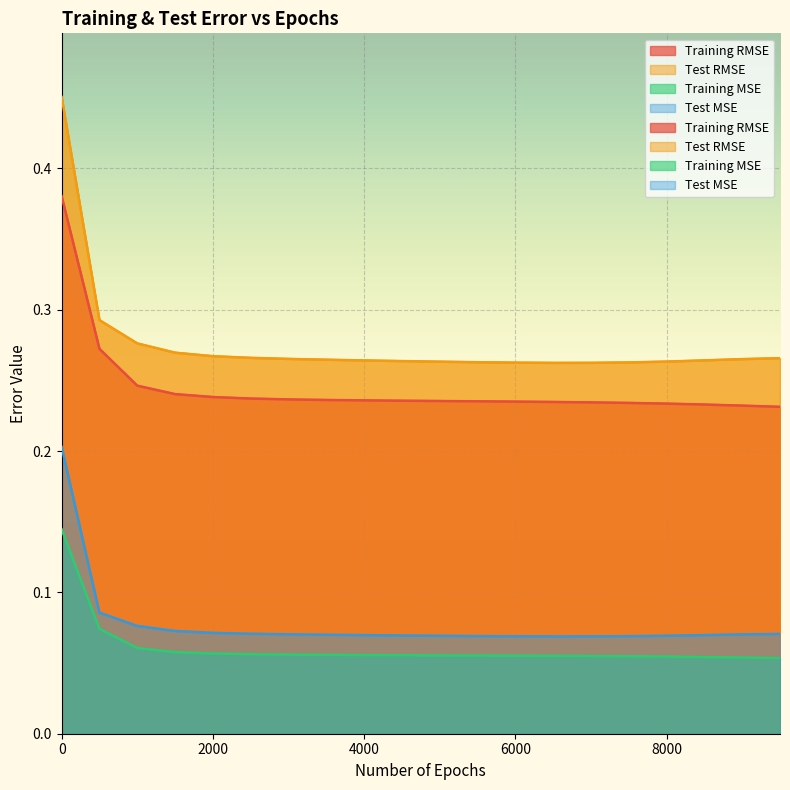

Between 4500 and 1500, which is larger?

1500